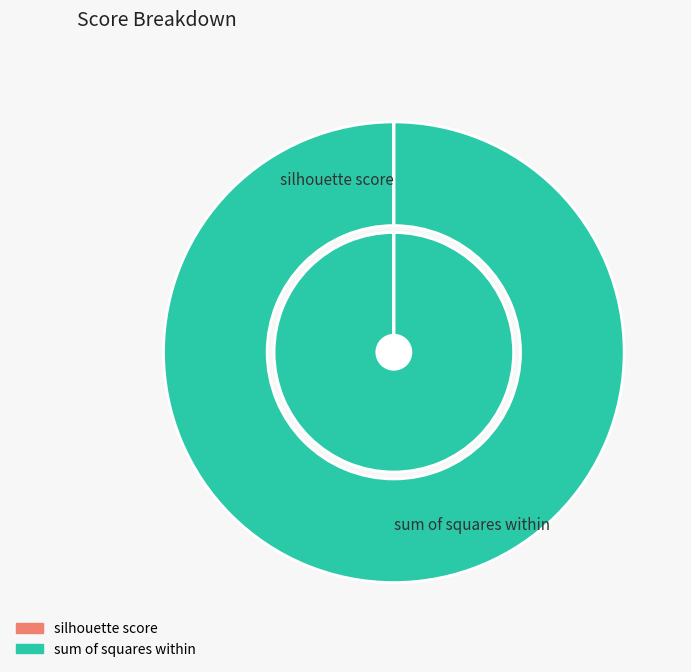

Which category has the smallest portion of the pie?

silhouette score